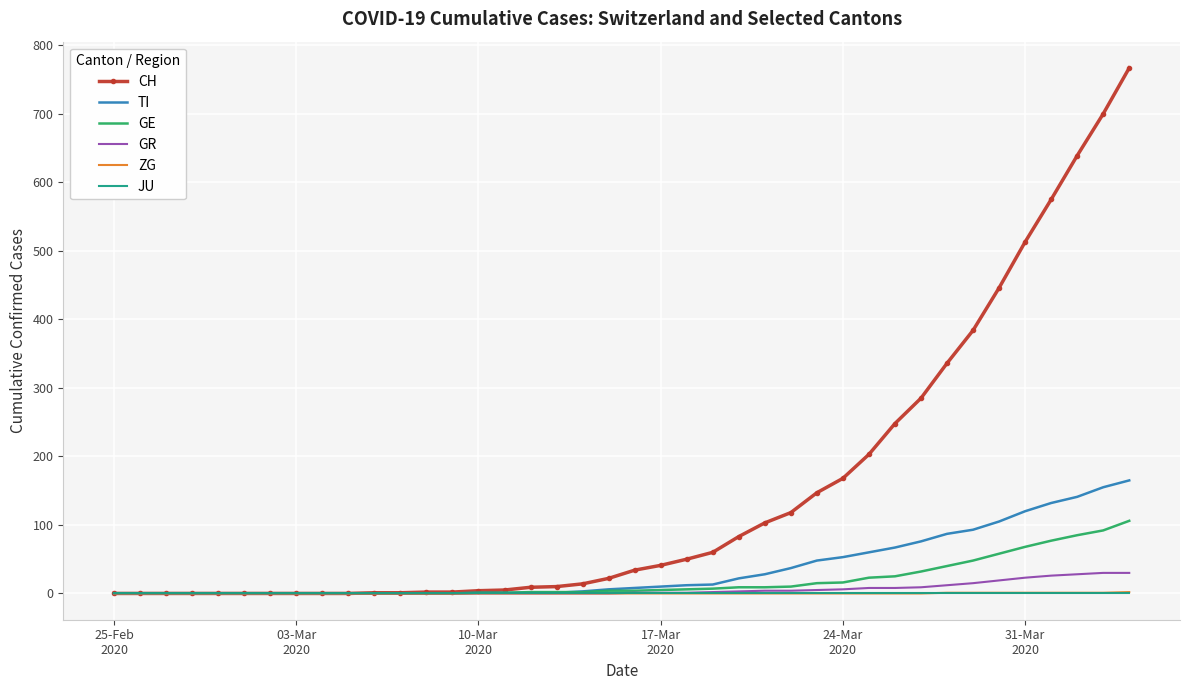

Which series has the largest total across all categories?

CH